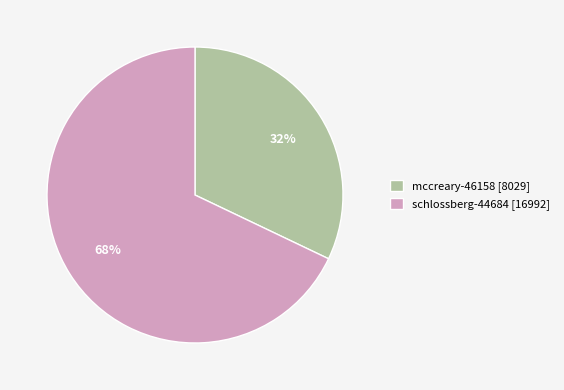

What is the ratio of the value at schlossberg-44684 to the value at mccreary-46158?

2.1